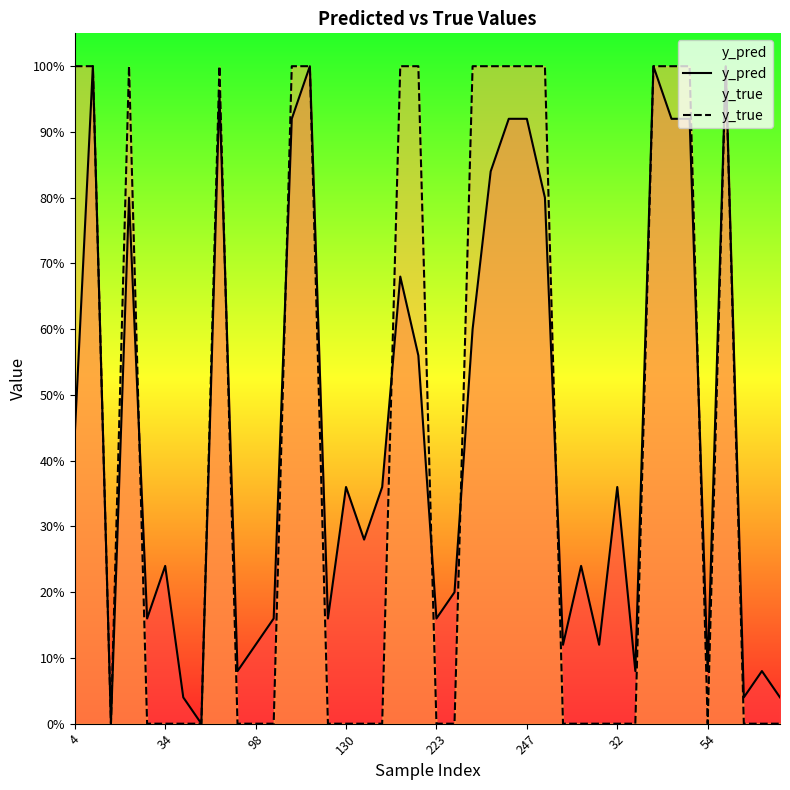

Which series has the largest range (max minus min)?

y_pred